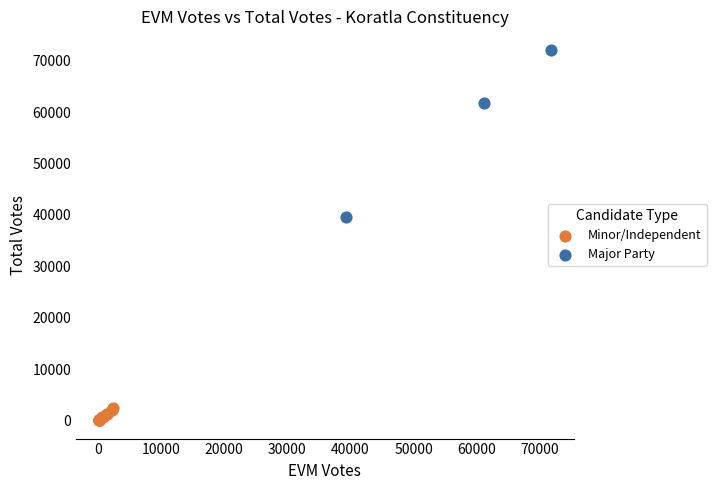

What are all the series names shown in the legend?

Minor/Independent, Major Party